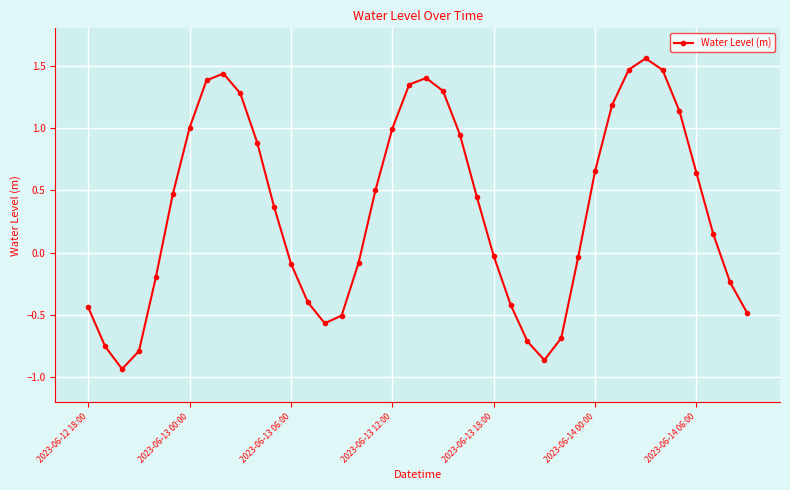

True or false: the data has more than 1 interior local peaks.

True